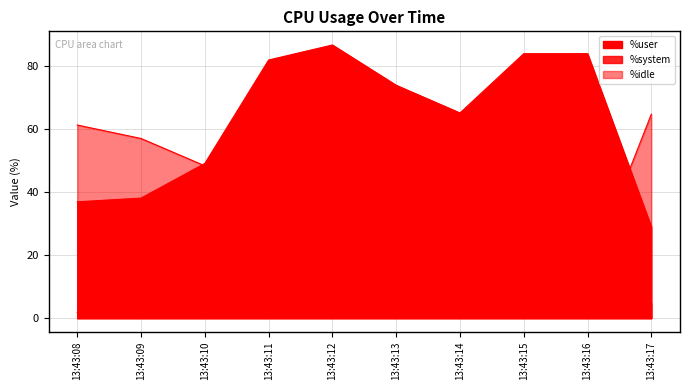

How many lines are shown in the chart?

3